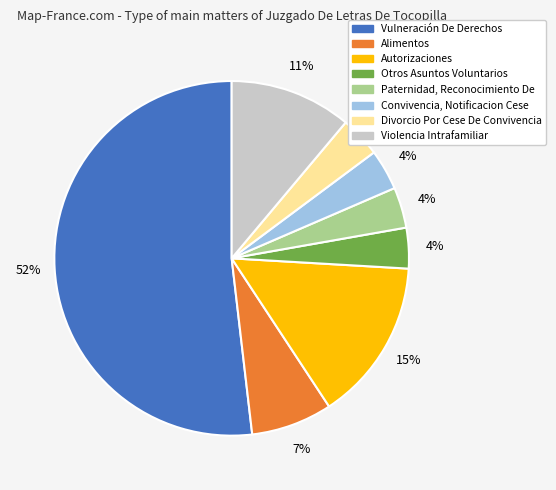

What is the largest slice in the pie chart?

Vulneración De Derechos